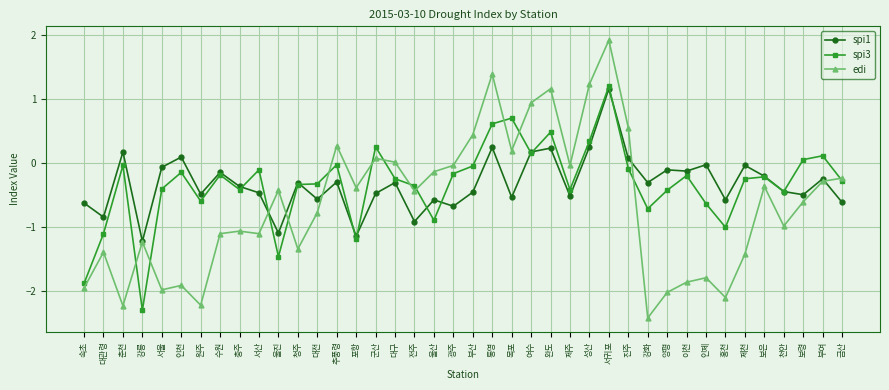

True or false: spi1 has more than 0 interior local peaks.

True